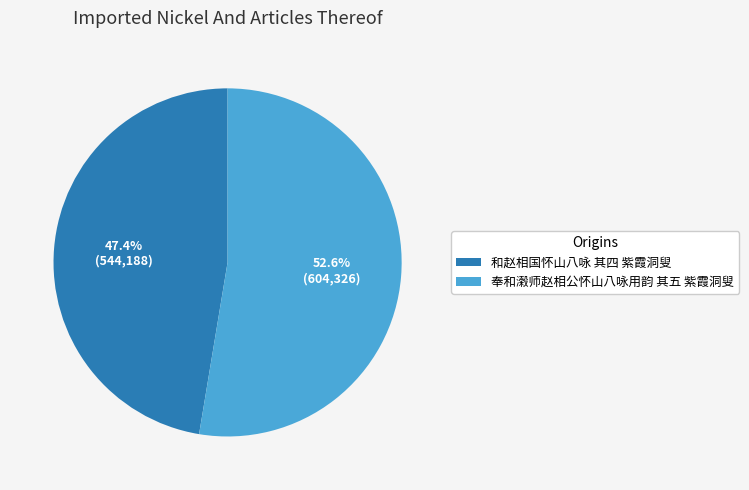

Which category accounts for the majority?

奉和濲师赵相公怀山八咏用韵 其五 紫霞洞叟